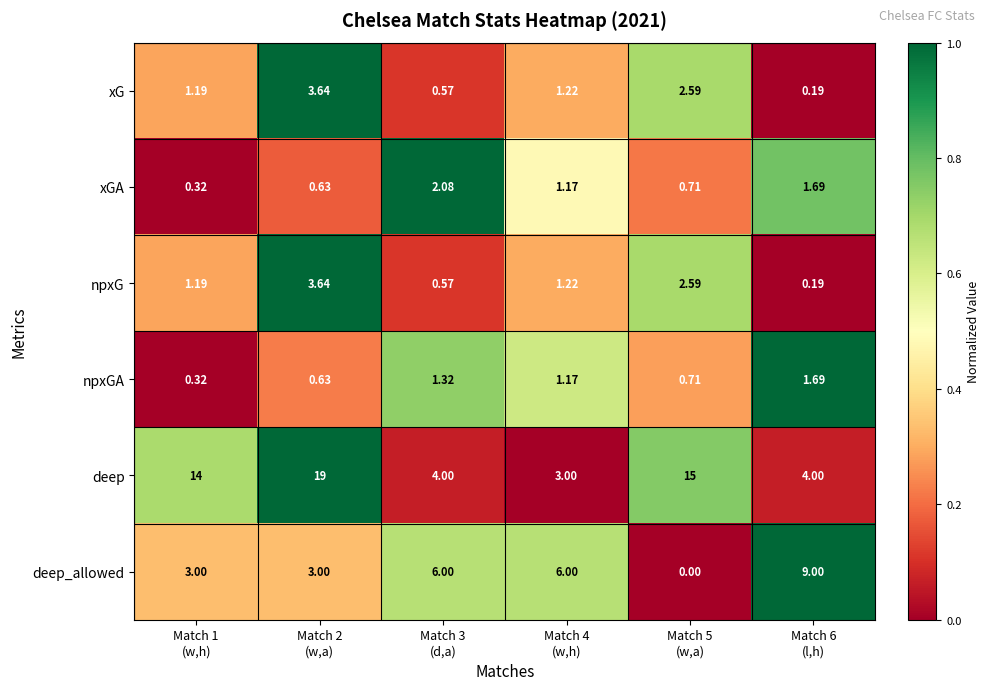

Which series has the largest total across all categories?

deep